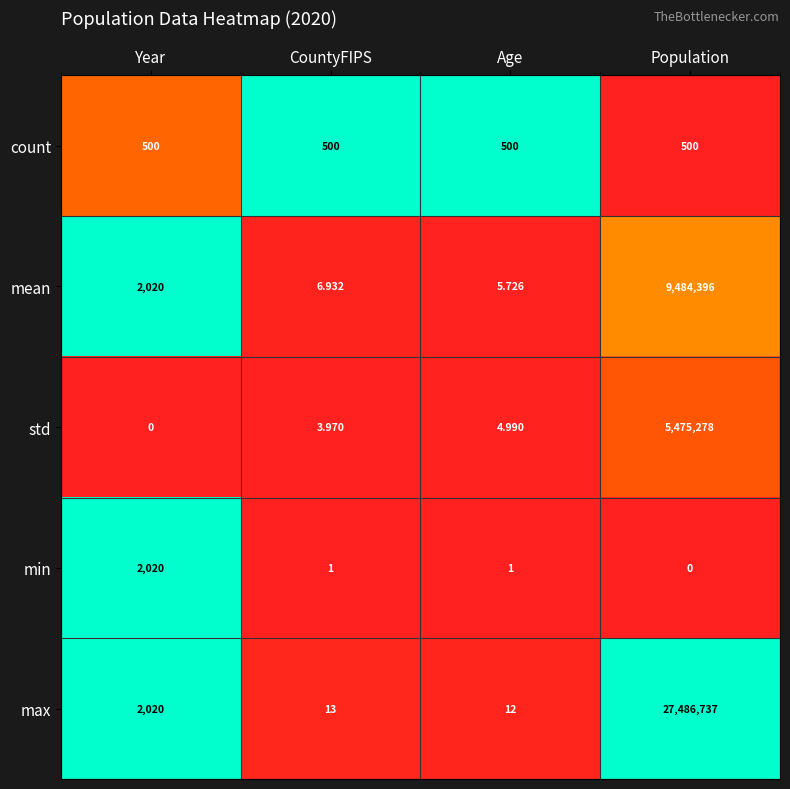

List the labels in order of max value, largest first.

Population, Year, CountyFIPS, Age